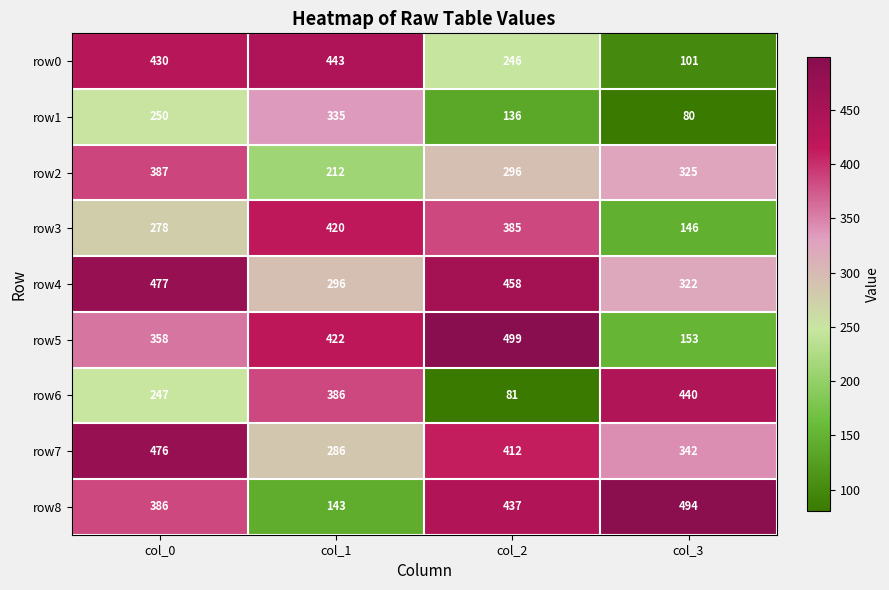

Rank the series by their maximum value, from lowest to highest.

row1, row2, row3, row6, row0, row7, row4, row8, row5